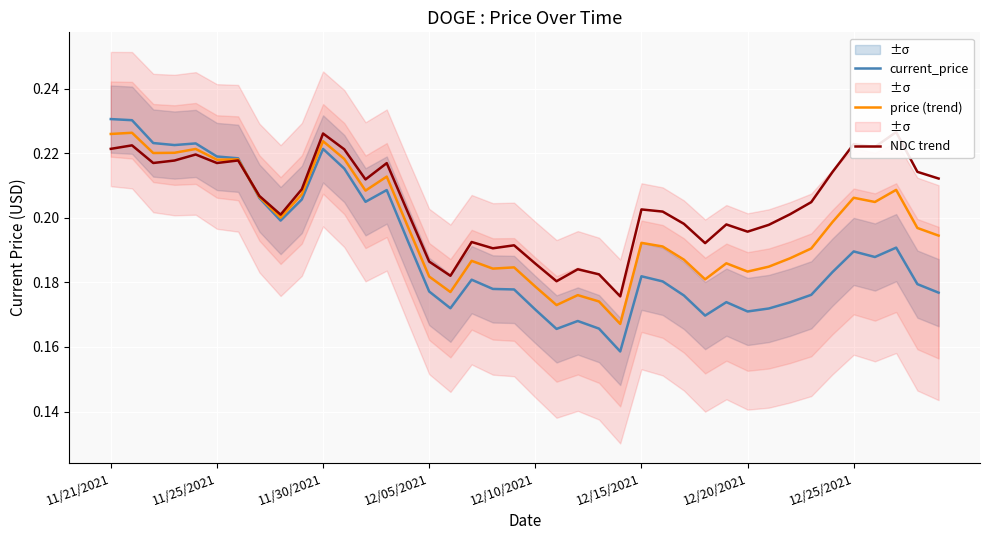

True or false: price (trend) has a value of 0.1 at 12/20/2021.

False